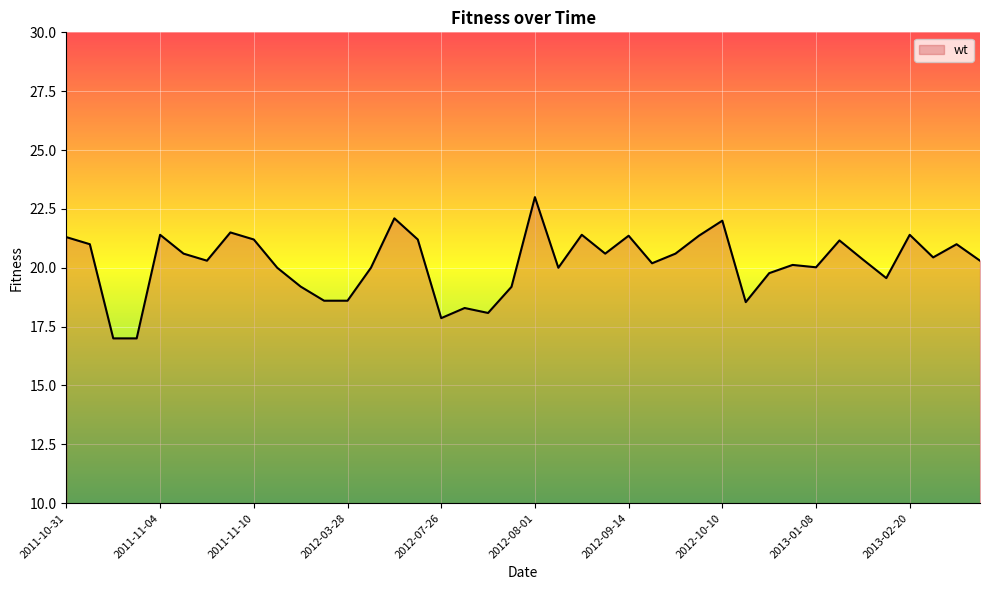

How many distinct data groups are displayed?

1